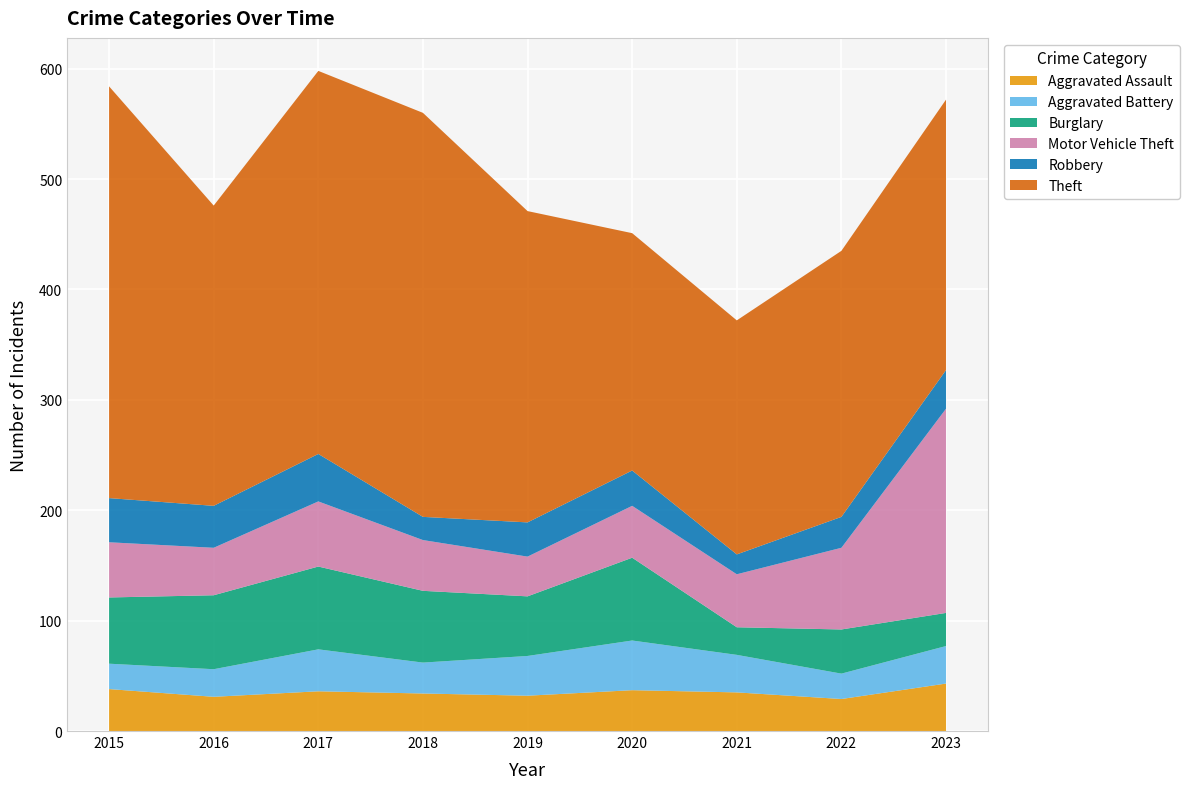

Reading right to left, list all the values displayed in this chart.

Aggravated Assault: 2023=43	2022=29	2021=35	2020=37	2019=32	2018=34	2017=36	2016=31	2015=38
Aggravated Battery: 2023=34	2022=23	2021=34	2020=45	2019=36	2018=28	2017=38	2016=25	2015=23
Burglary: 2023=30	2022=40	2021=25	2020=75	2019=54	2018=65	2017=75	2016=67	2015=60
Motor Vehicle Theft: 2023=185	2022=74	2021=48	2020=47	2019=36	2018=46	2017=59	2016=43	2015=50
Robbery: 2023=35	2022=28	2021=18	2020=32	2019=31	2018=21	2017=43	2016=38	2015=40
Theft: 2023=245	2022=241	2021=212	2020=215	2019=282	2018=366	2017=347	2016=272	2015=373